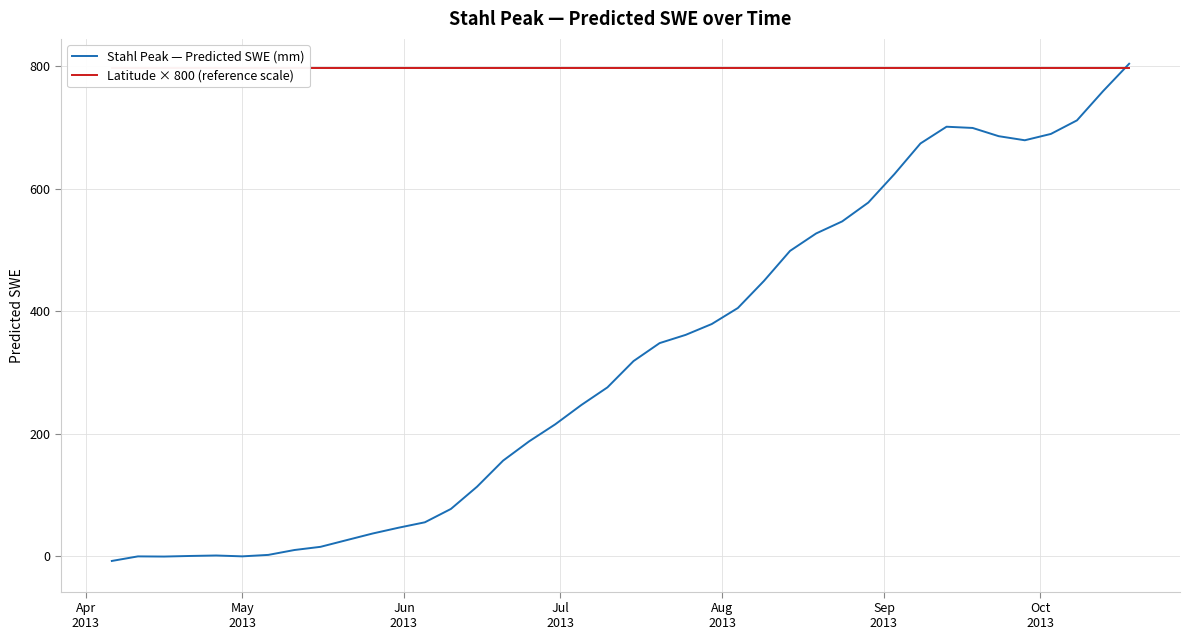

What is the average value of the Stahl Peak — Predicted SWE (mm) series?

322.2